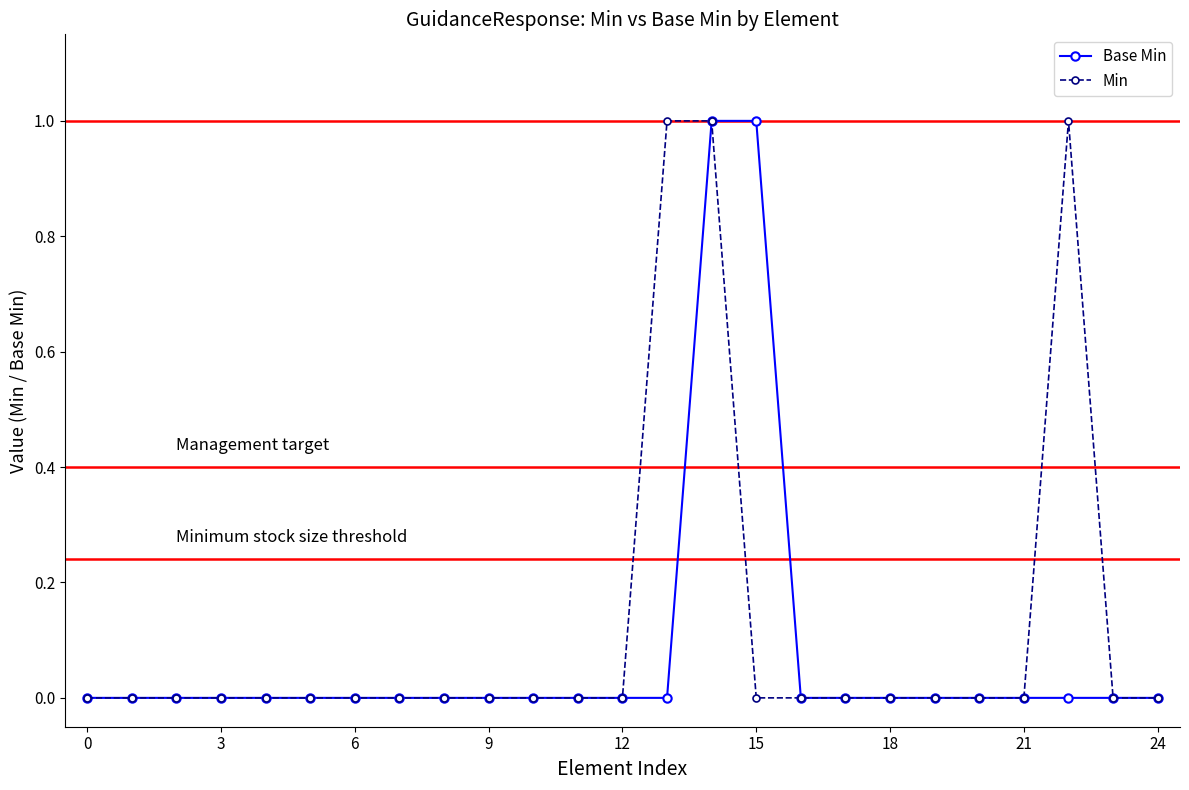

True or false: Base Min and Min cross at least once.

False